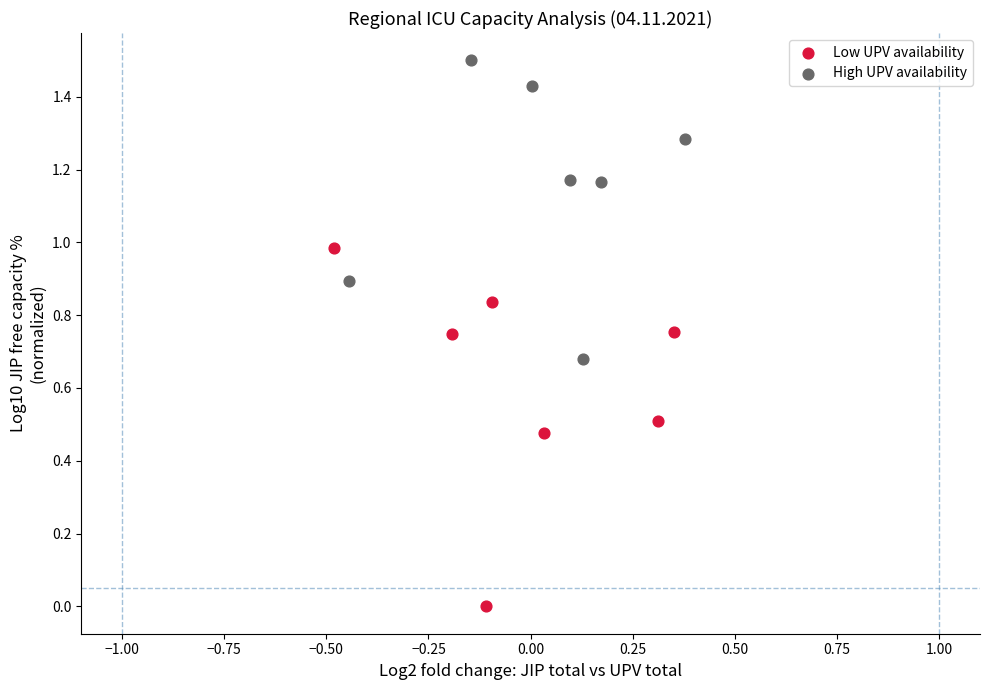

Which series reaches the maximum Y coordinate?

High UPV availability